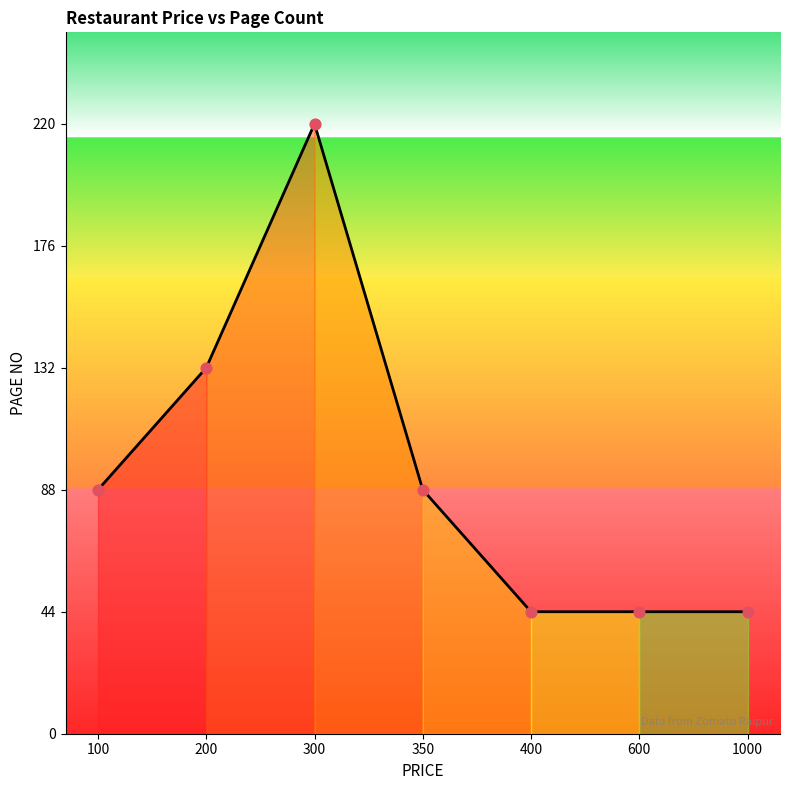

Approximately how many times larger is the value at 400 compared to 200?

0.3